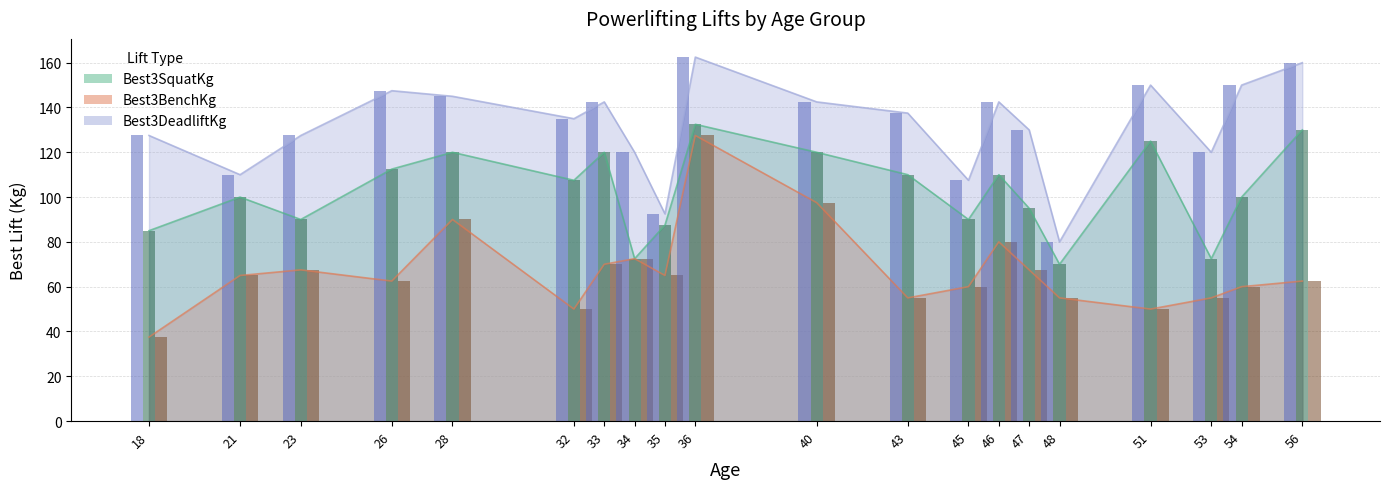

Which category has the highest value across all series?

36